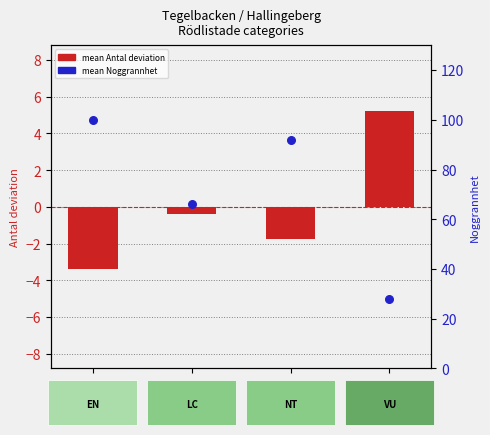

Is the value of mean Antal deviation at VU greater than the value of mean Noggrannhet at VU?

No